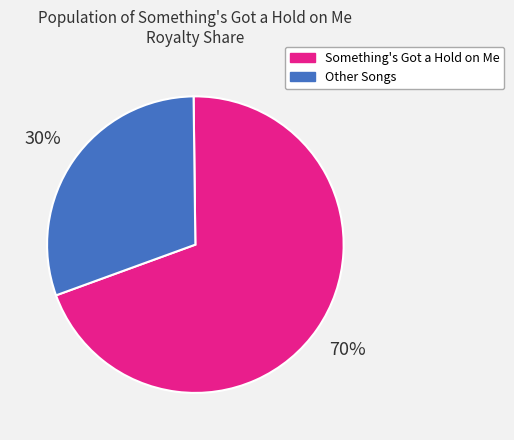

Is there any slice that represents more than half of the pie?

Yes